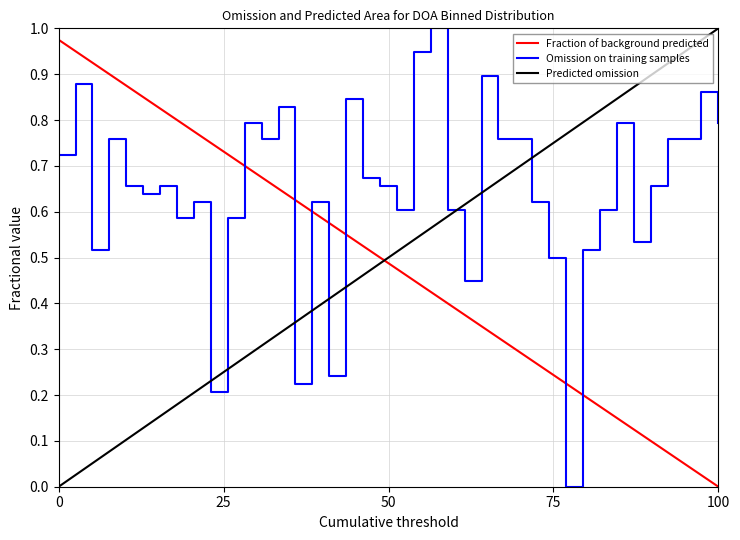

How many times do Fraction of background predicted and Predicted omission cross each other?

1